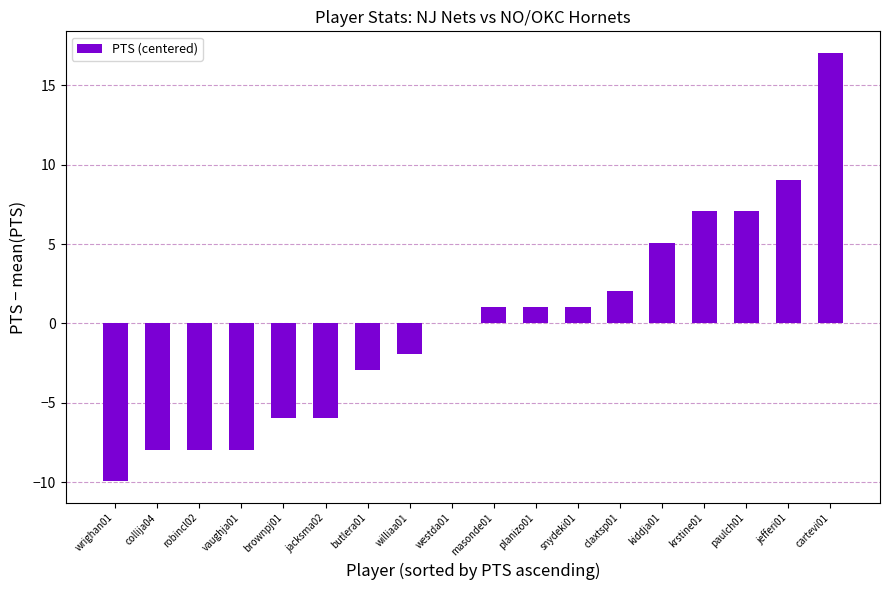

The chart shows a value of -4.2 at vaughja01. True or false?

False